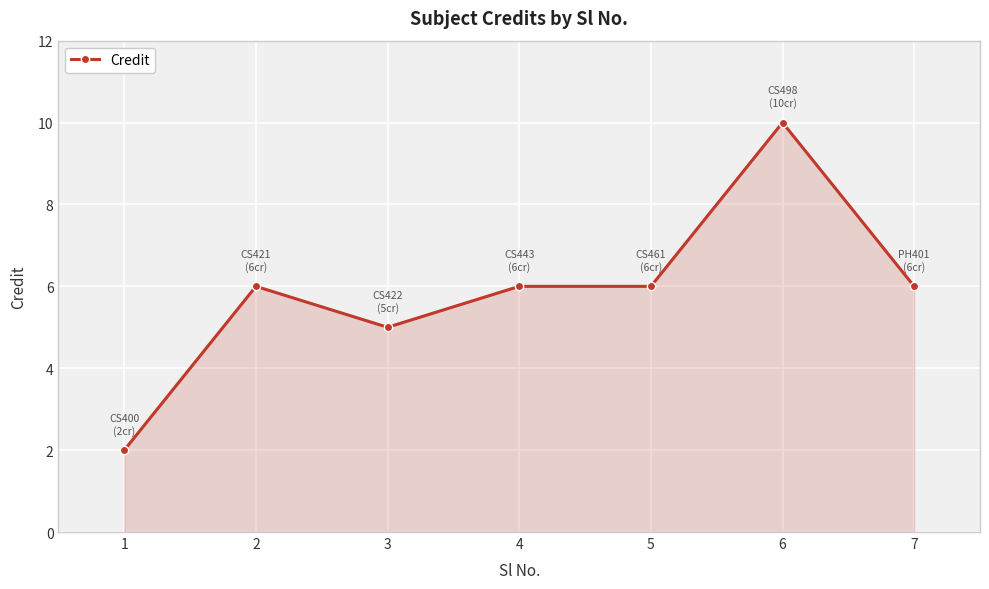

Which label corresponds to the largest value in the chart?

6